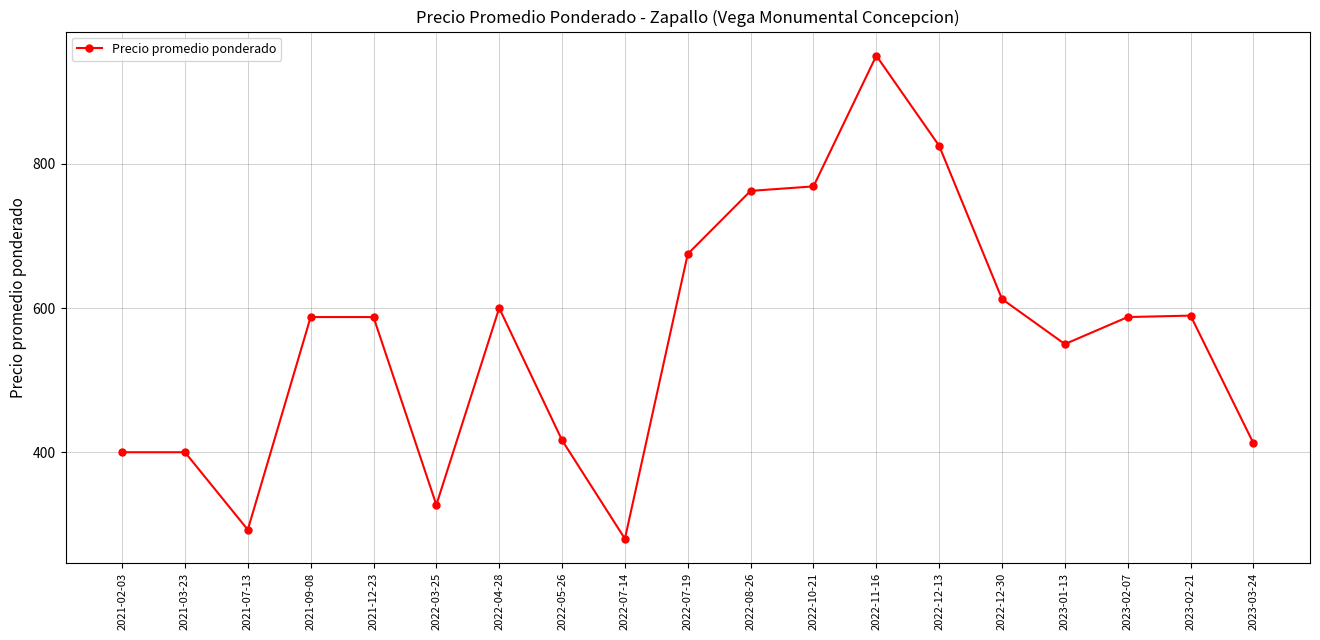

What is the label of the 12th point from the left?

2022-10-21